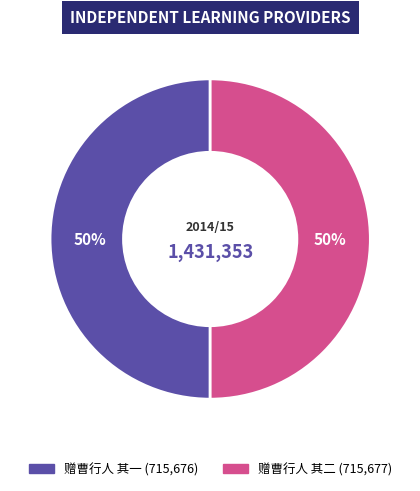

To the nearest percent, what percentage of the pie is 赠曹行人 其一?

50%